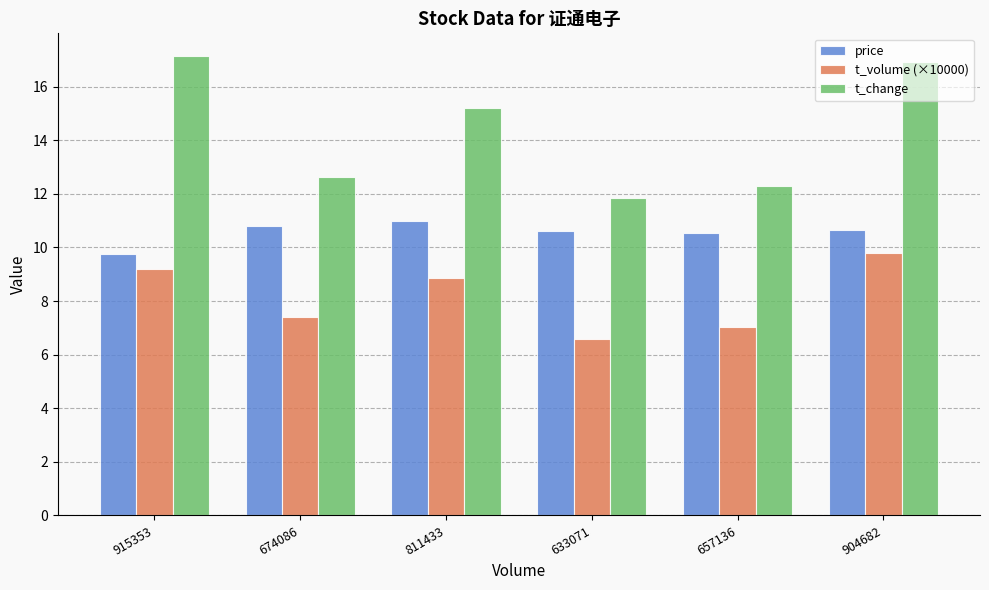

Which series changed the most between 657136 and 904682?

t_change